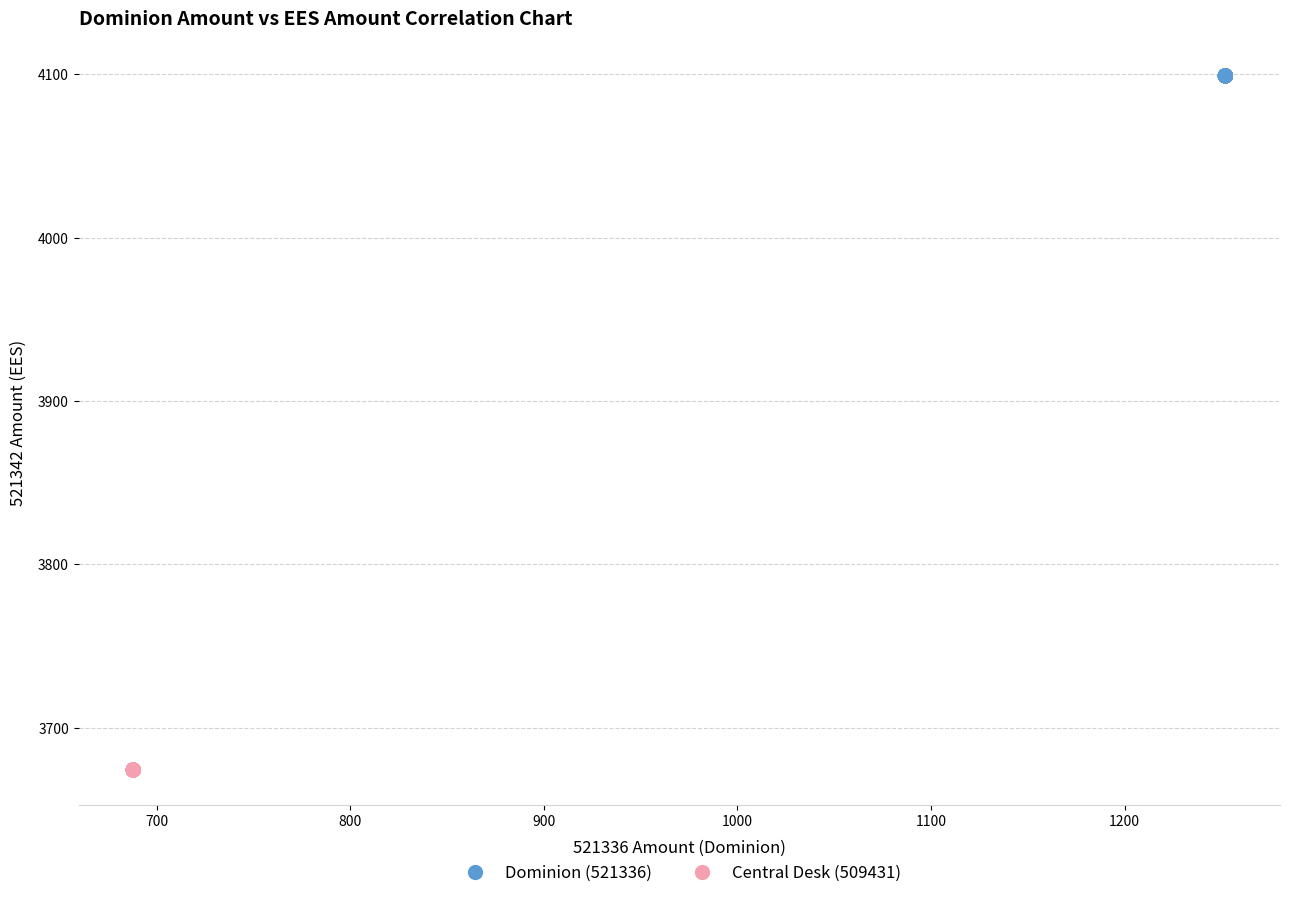

What are all the series names shown in the legend?

Dominion (521336), Central Desk (509431)